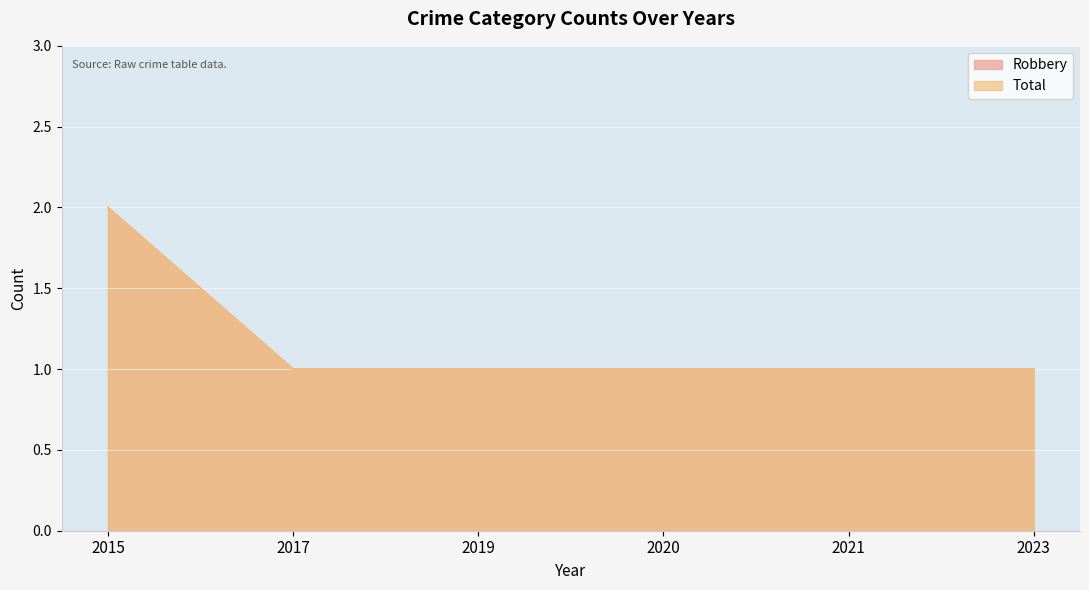

Does the chart display data point markers on the line(s)?

No